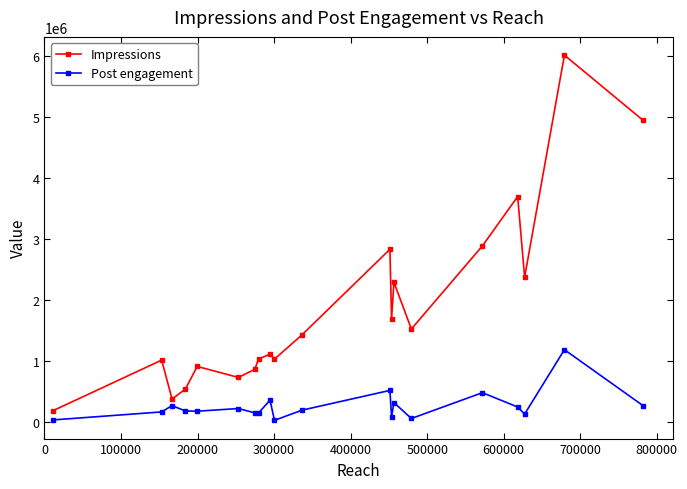

List the series in order of their overall mean, highest first.

Impressions, Post engagement